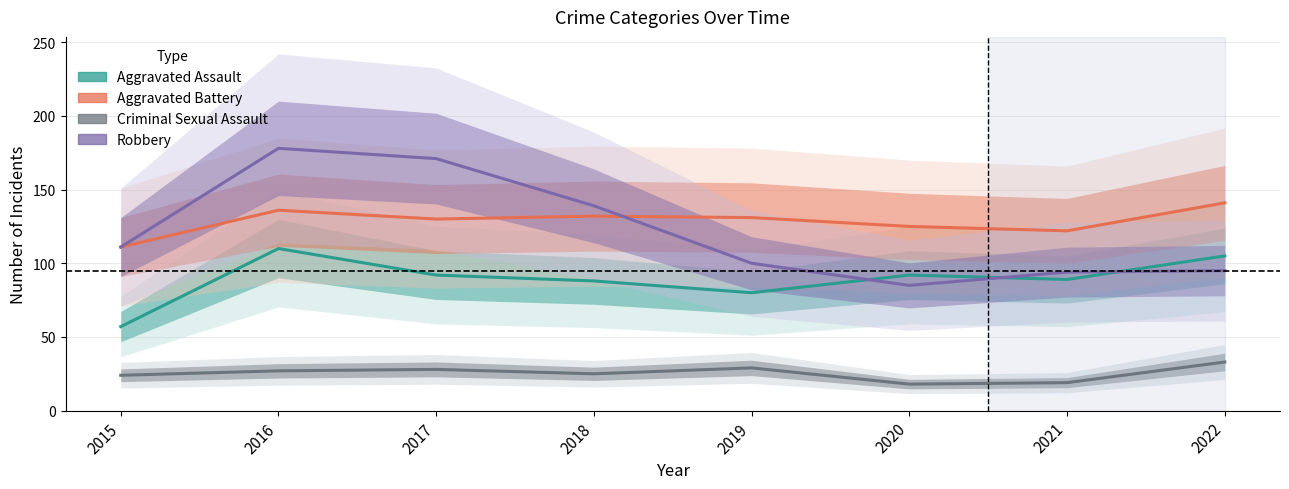

At which category is the sum across all series the highest?

2016